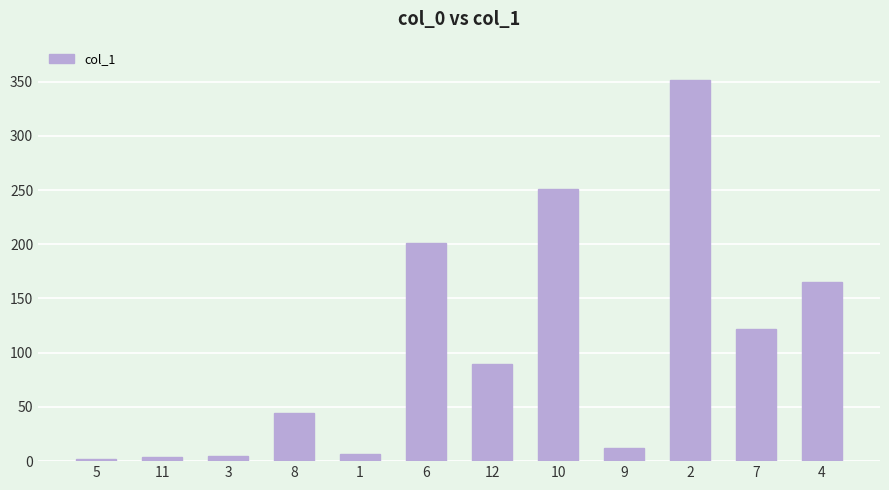

Between 2 and 10, which is larger?

2